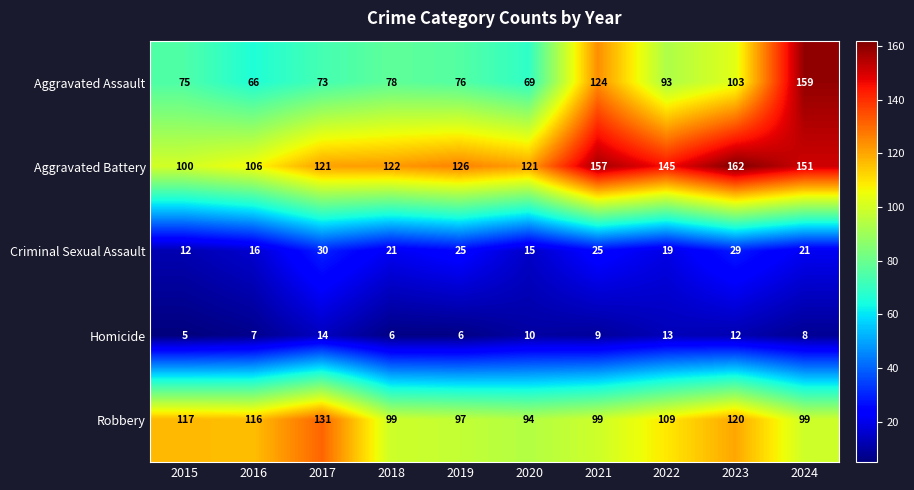

The Robbery series shows 99 at 2021. True or false?

True